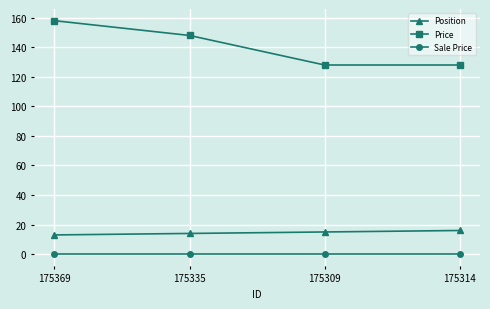

Reading left to right, list all the values displayed in this chart.

Position: 175369=13	175335=14	175309=15	175314=16
Price: 175369=158	175335=148	175309=128	175314=128
Sale Price: 175369=0	175335=0	175309=0	175314=0